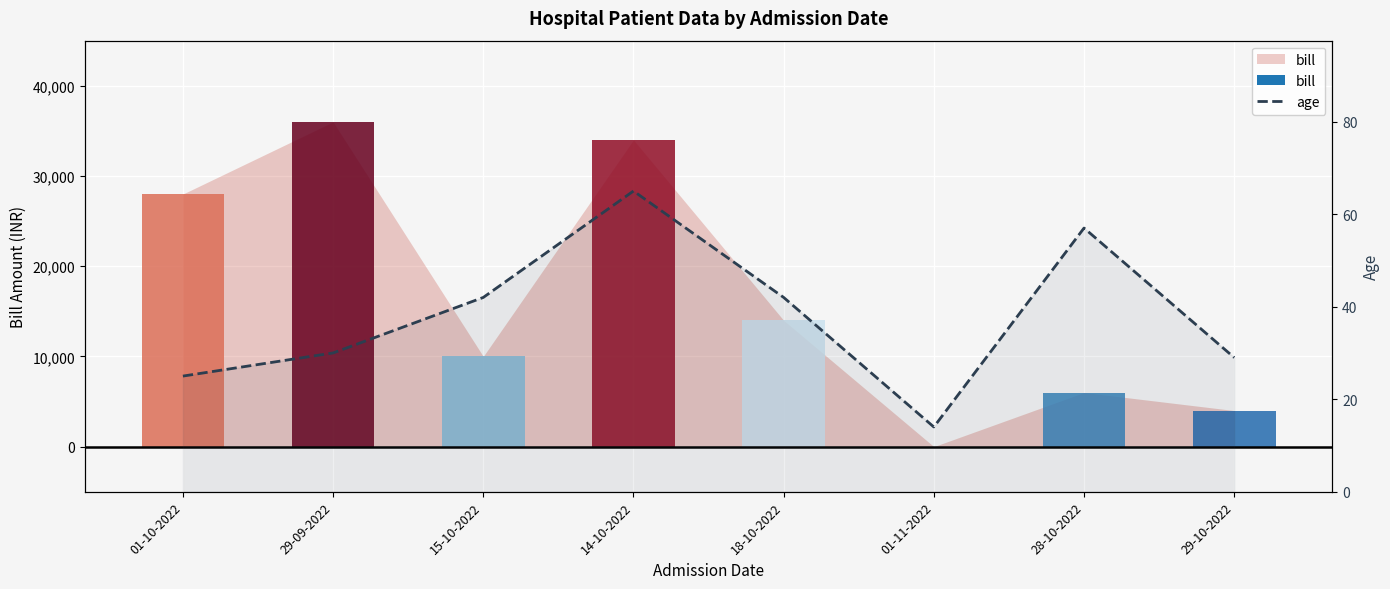

What is the label of the 1st bar from the right?

29-10-2022